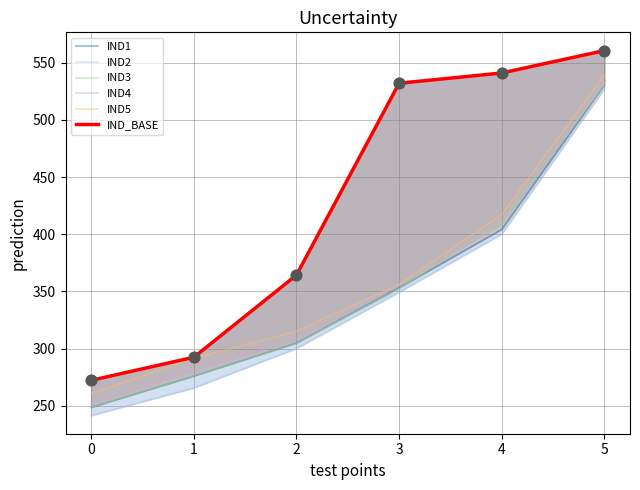

Which series has the largest Y range (max minus min)?

IND_BASE